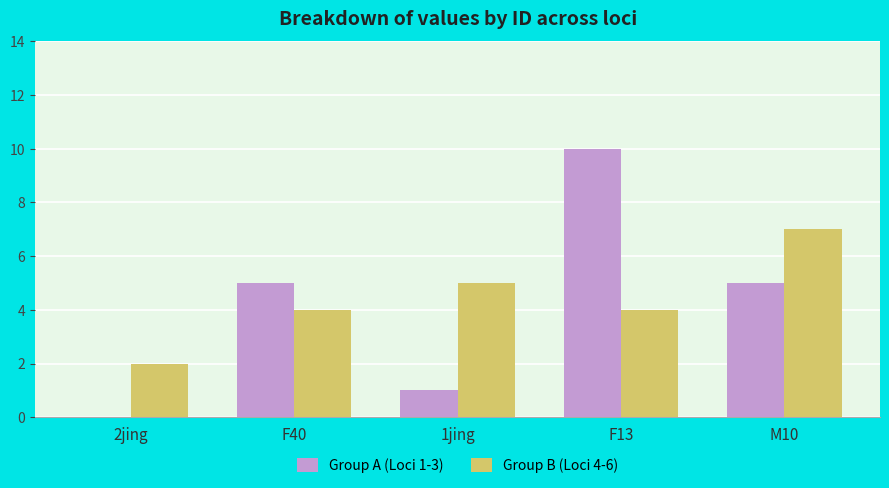

How many groups of bars are there?

5